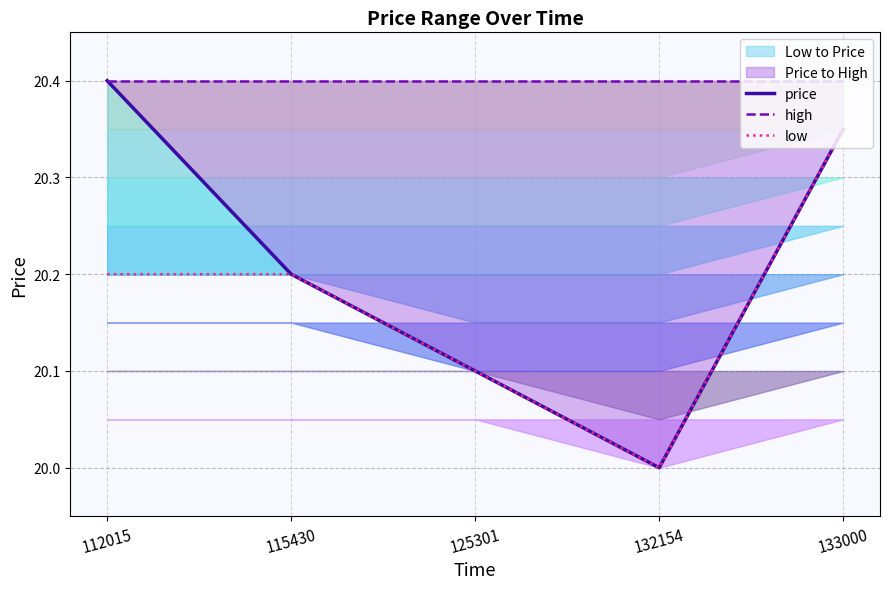

What is the lowest value of the low series?

20.0